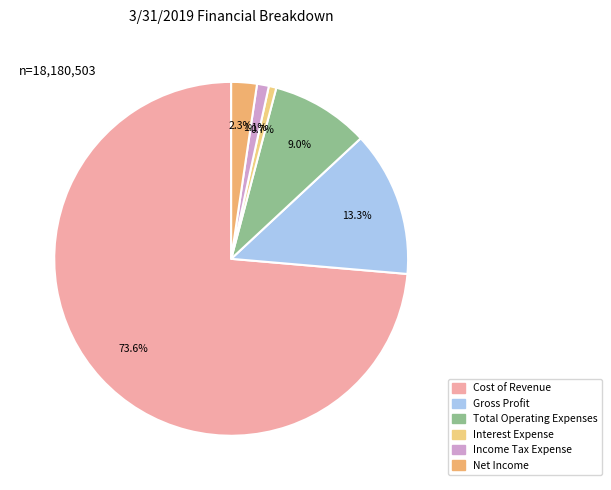

To the nearest percent, what percentage of the pie is Income Tax Expense?

1%